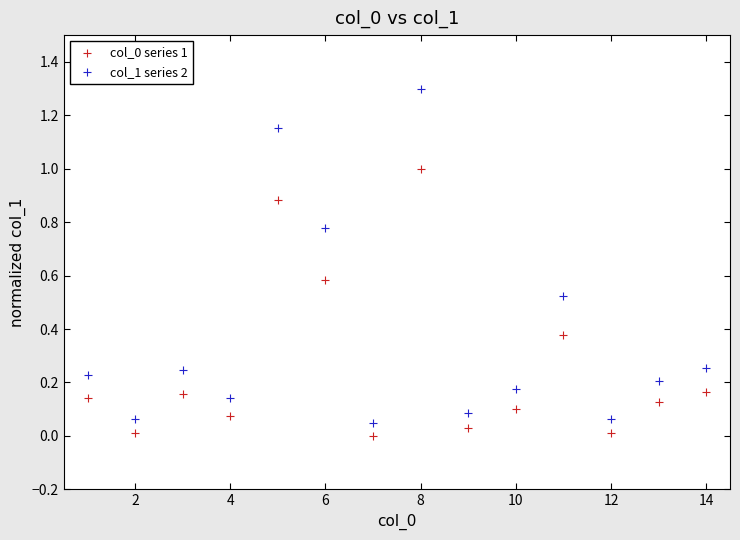

Across all data points, what is the range of Y values (max minus min)?

1.3